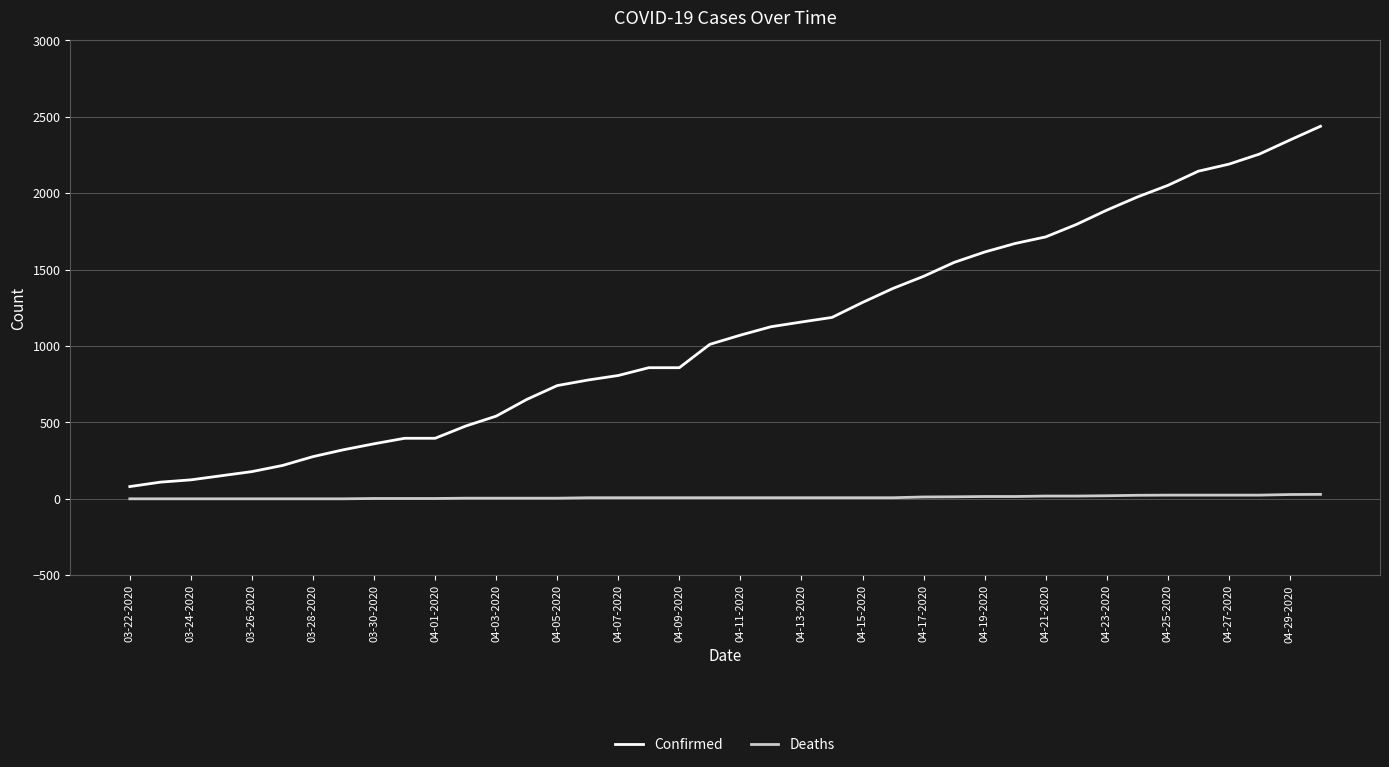

True or false: Deaths and Confirmed cross at least once.

False